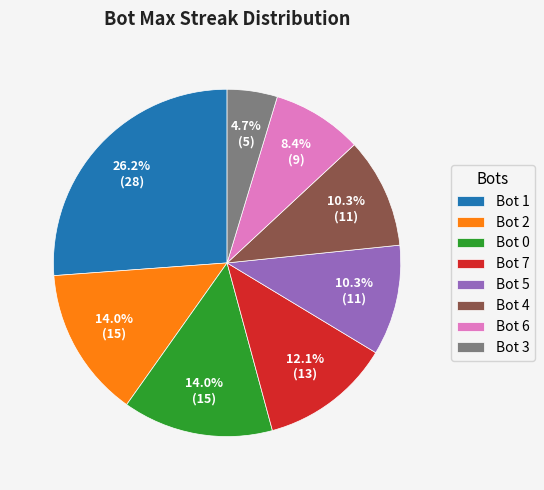

How many slices are in this pie chart?

8